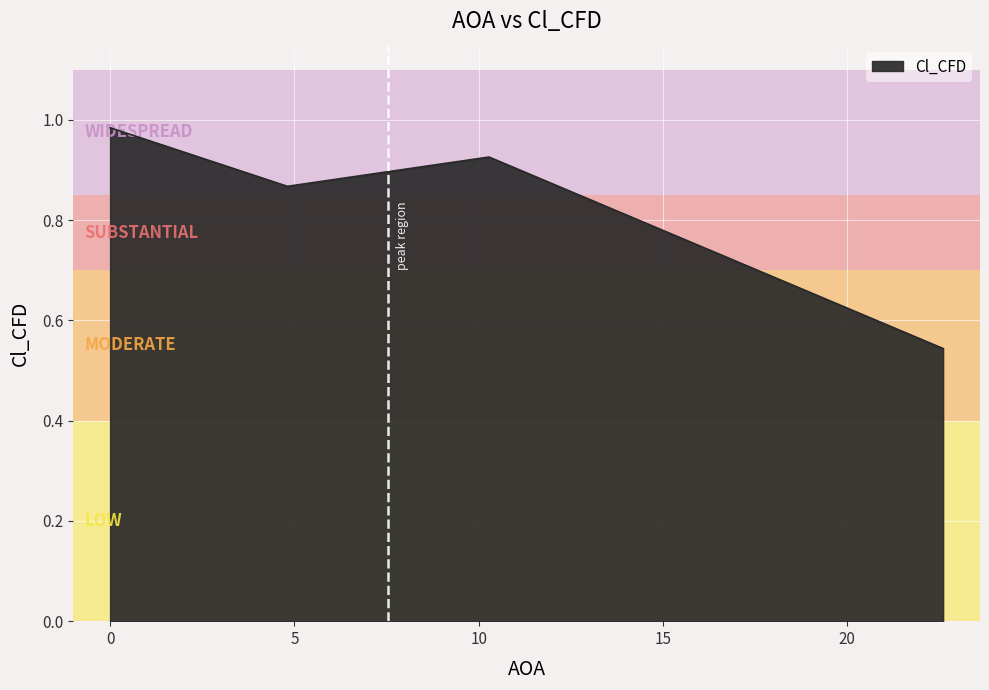

What is the difference between the maximum and minimum values?

0.4